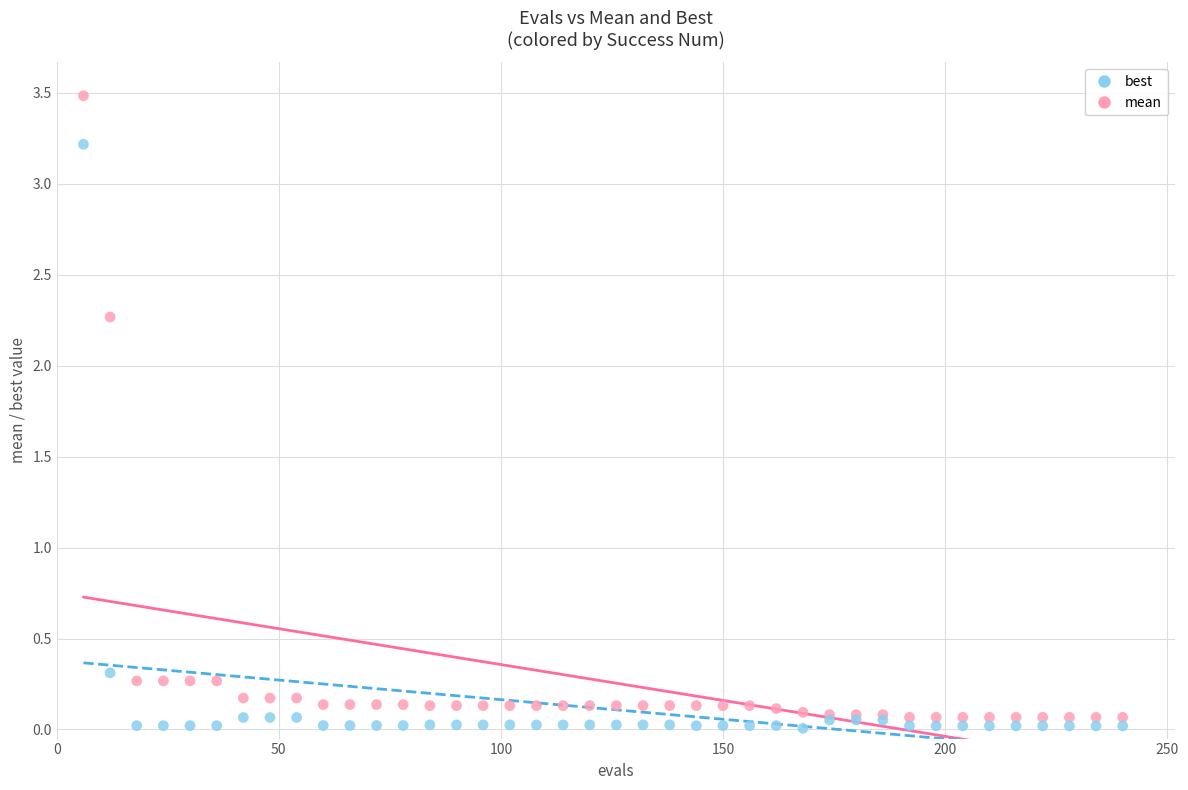

Which series contains the lowest Y value?

best